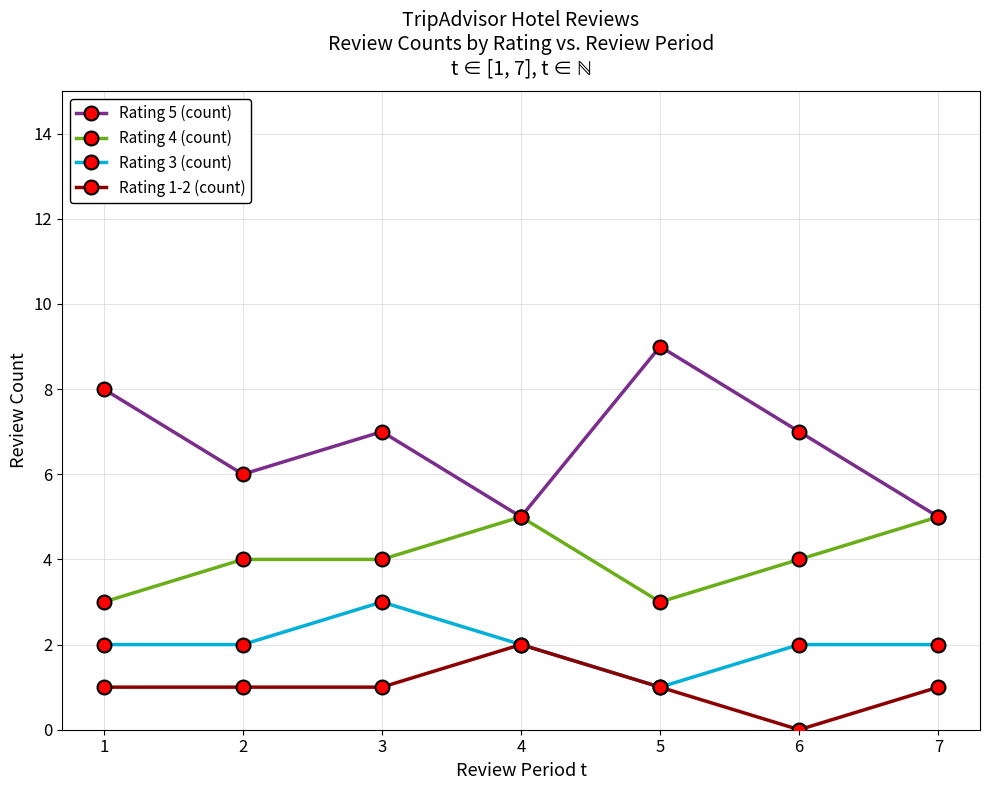

What is the spread (max minus min) of values at 7?

4